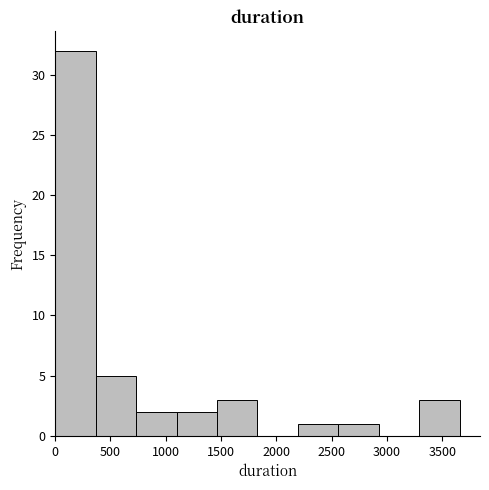

Over which range of the x-axis is the bar tallest?

0 to 350